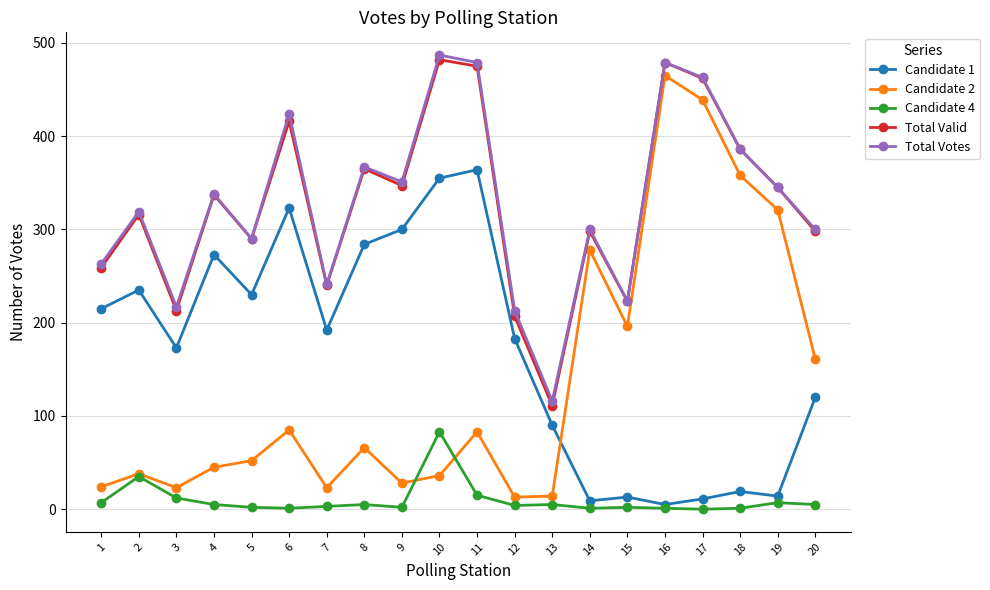

Is the value of Candidate 1 at 20 greater than the value of Candidate 2 at 9?

Yes